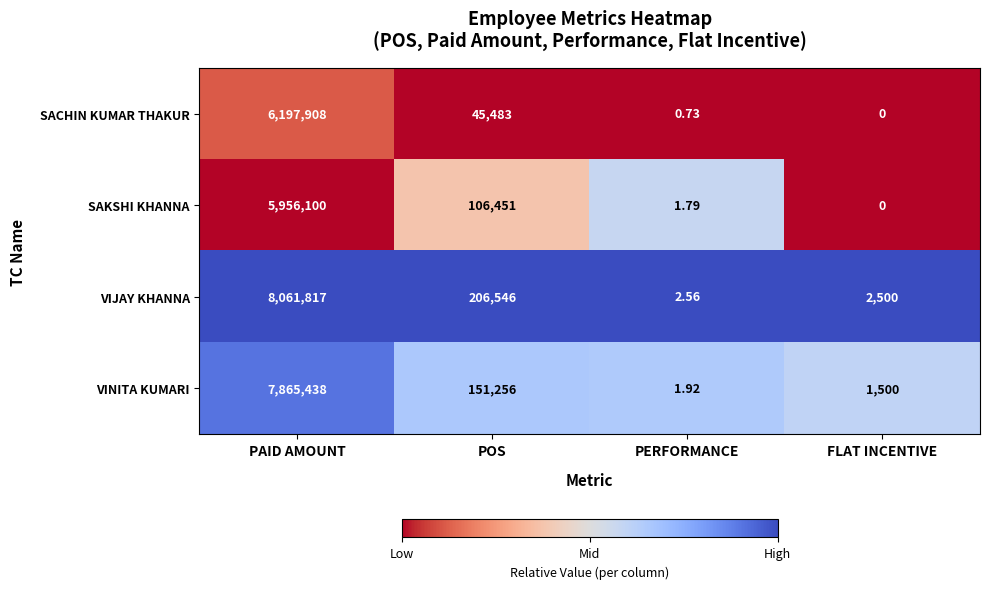

Is the value of VINITA KUMARI at PAID AMOUNT greater than the value of SAKSHI KHANNA at POS?

Yes